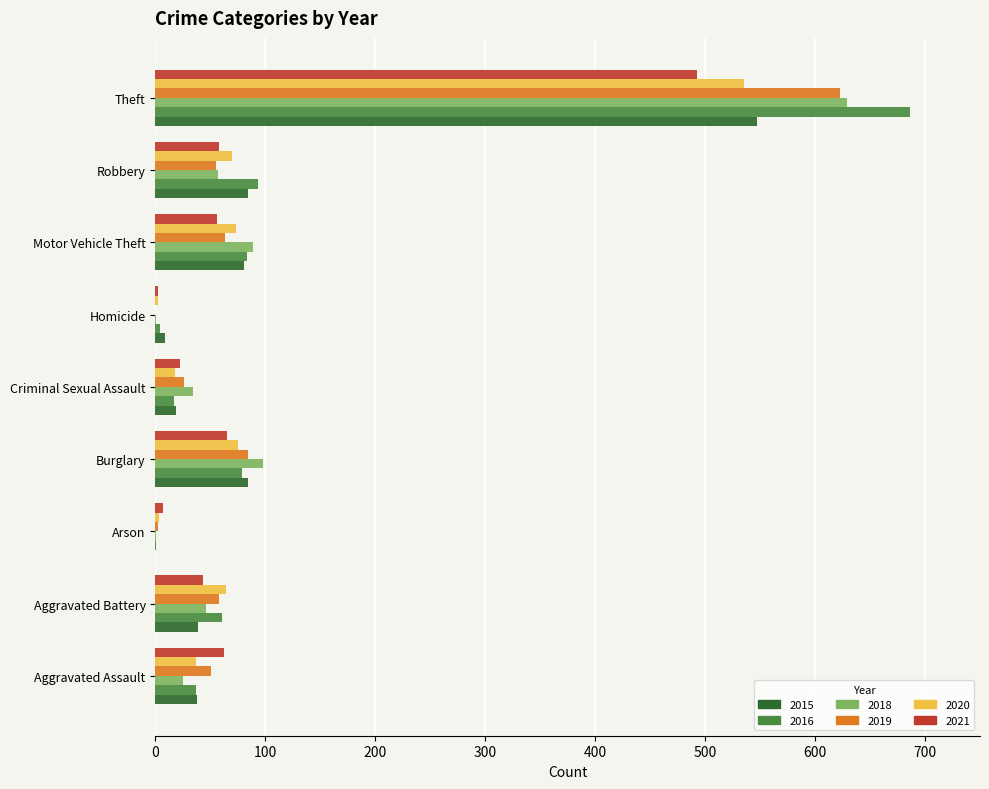

Is the value of 2018 at Arson greater than the value of 2019 at Motor Vehicle Theft?

No